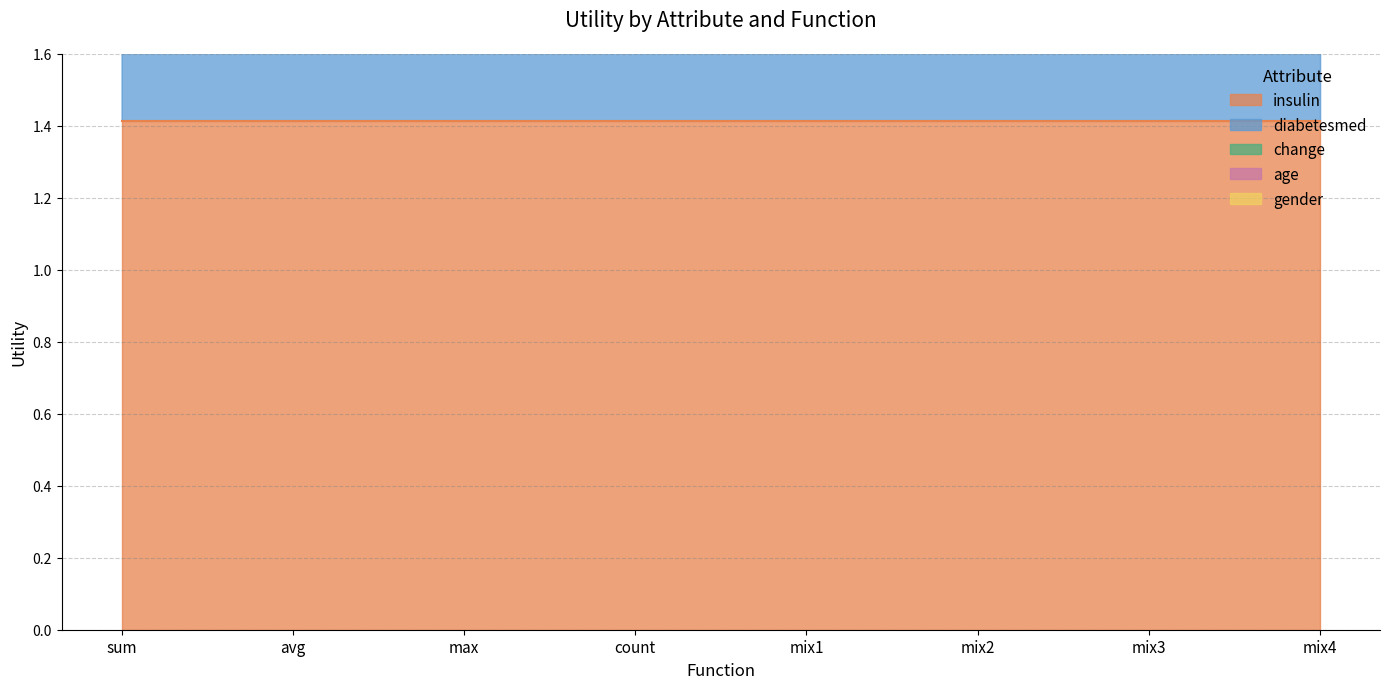

What is the difference between the gender values at count and avg?

0.1